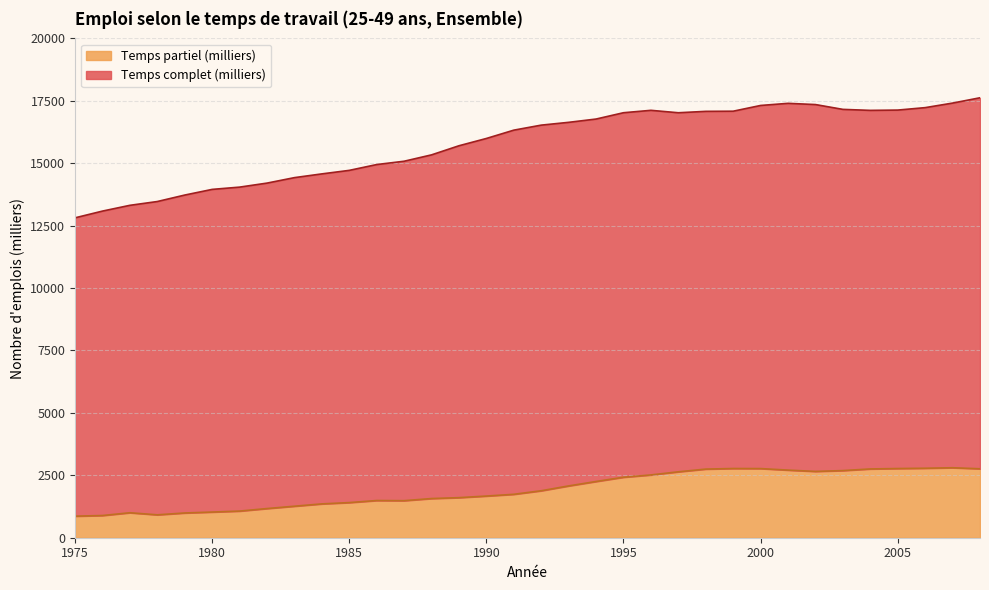

List the labels in order of value, largest first.

2007, 2006, 1999, 2005, 2000, 2008, 2004, 1998, 2001, 2003, 2002, 1997, 1996, 1995, 1994, 1993, 1992, 1991, 1990, 1989, 1988, 1986, 1987, 1985, 1984, 1983, 1982, 1981, 1980, 1977, 1979, 1978, 1976, 1975